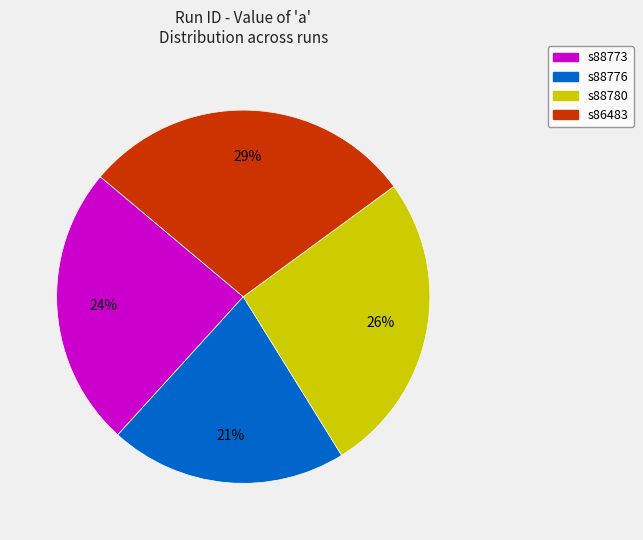

Does s88776 account for over 50% of the chart?

No